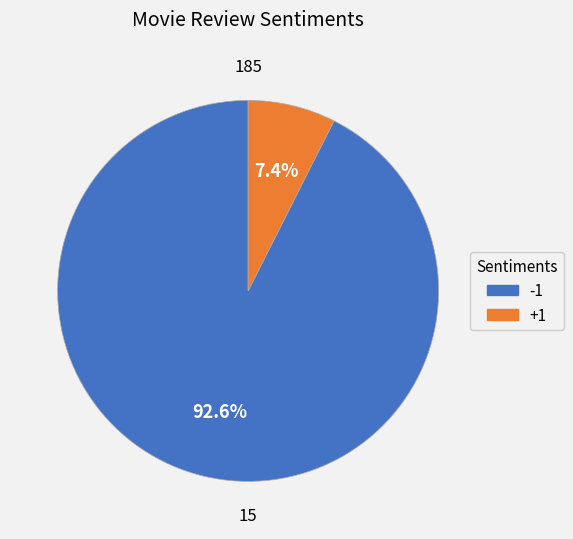

Does any single category account for the majority?

Yes